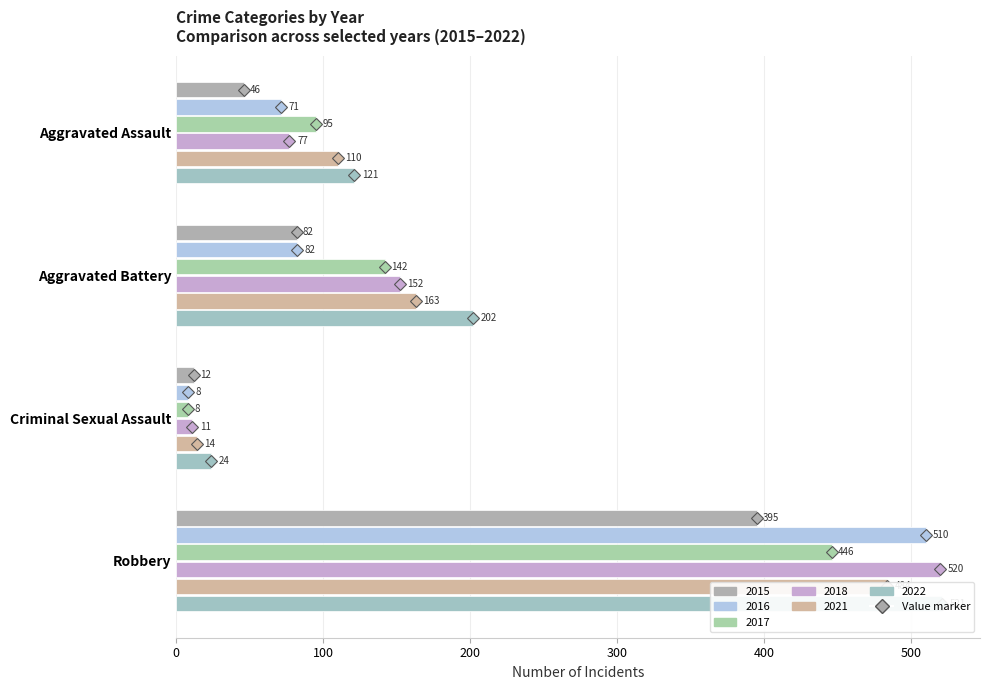

At which label is 2017 closest to 227?

Aggravated Battery